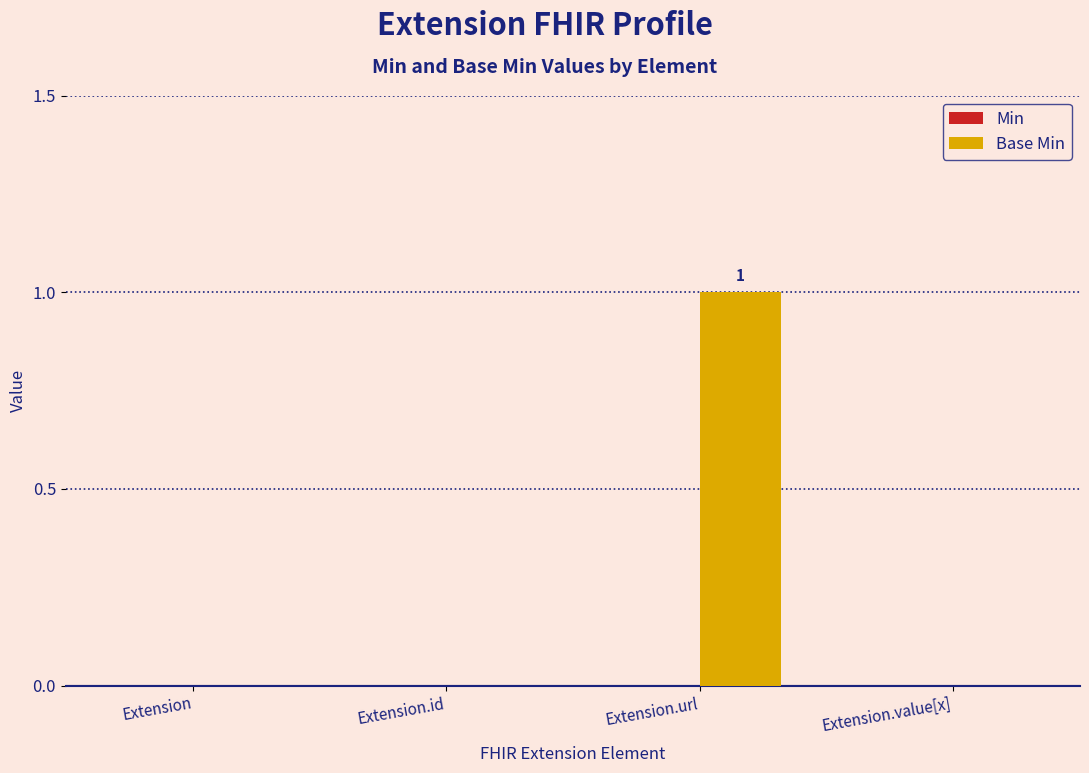

Reading left to right, what are all the values shown in this chart?

Extension=0	Extension.id=0	Extension.url=1	Extension.value[x]=0